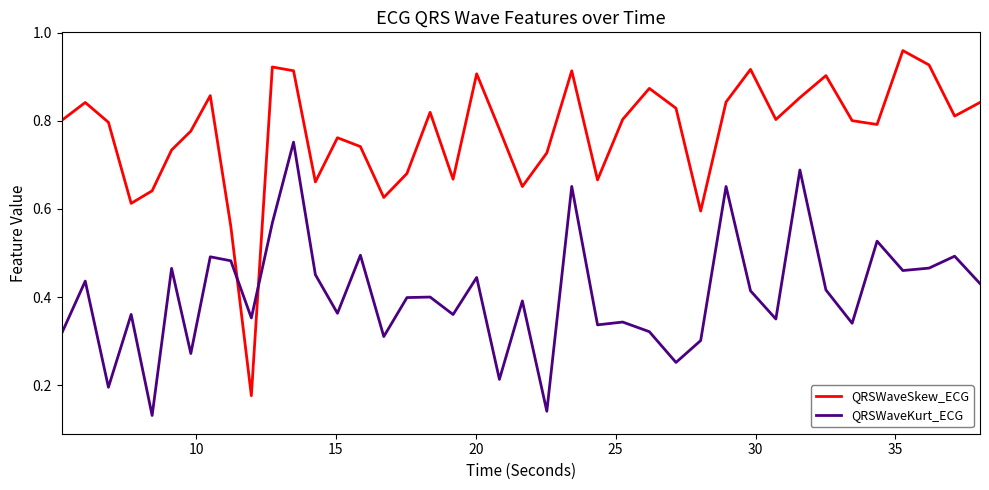

At how many categories does at least one series exceed 0?

40